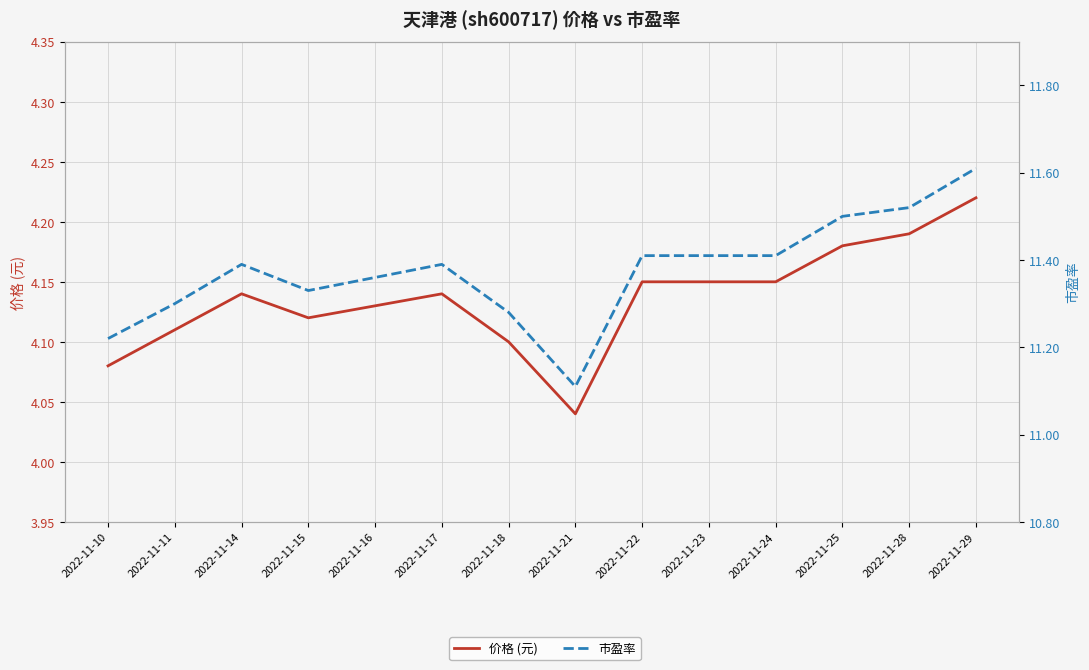

Which series has the widest spread of values?

市盈率